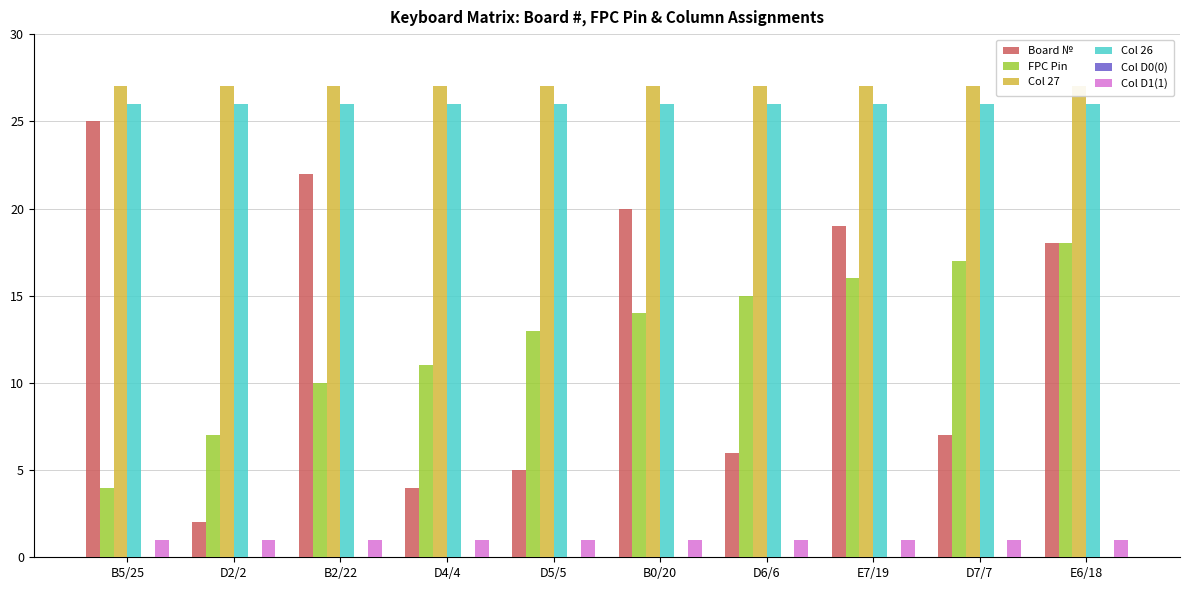

Reading left to right, extract all data points from this chart.

Board №: 25	2	22	4	5	20	6	19	7	18
FPC Pin: 4	7	10	11	13	14	15	16	17	18
Col 27: 27	27	27	27	27	27	27	27	27	27
Col 26: 26	26	26	26	26	26	26	26	26	26
Col D0(0): 0	0	0	0	0	0	0	0	0	0
Col D1(1): 1	1	1	1	1	1	1	1	1	1